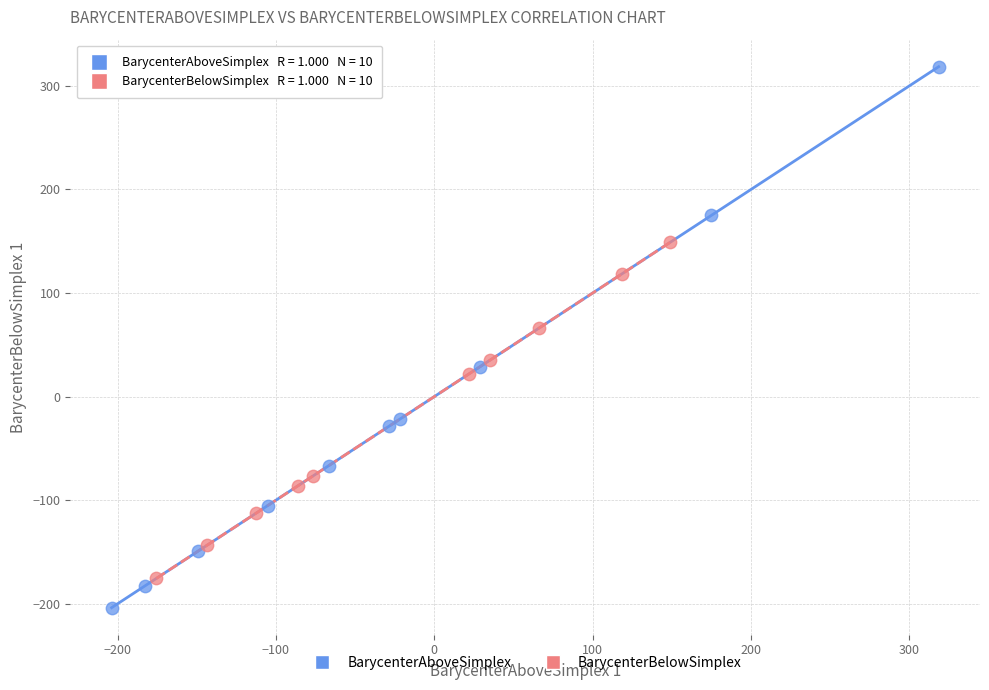

Which series has the largest Y range (max minus min)?

BarycenterAboveSimplex